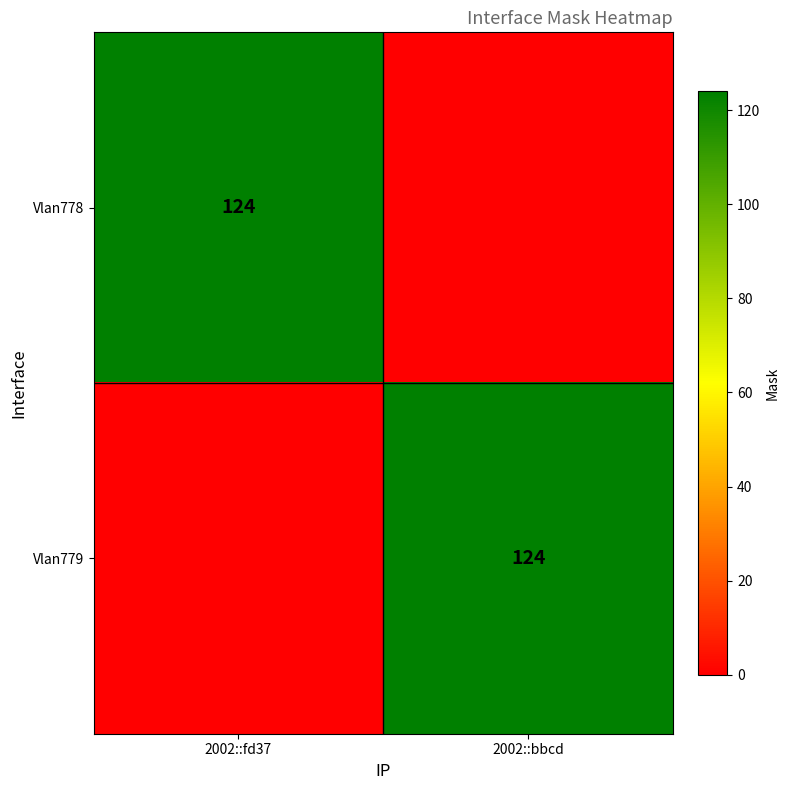

The Vlan779 series shows 66 at 2002::bbcd. True or false?

False